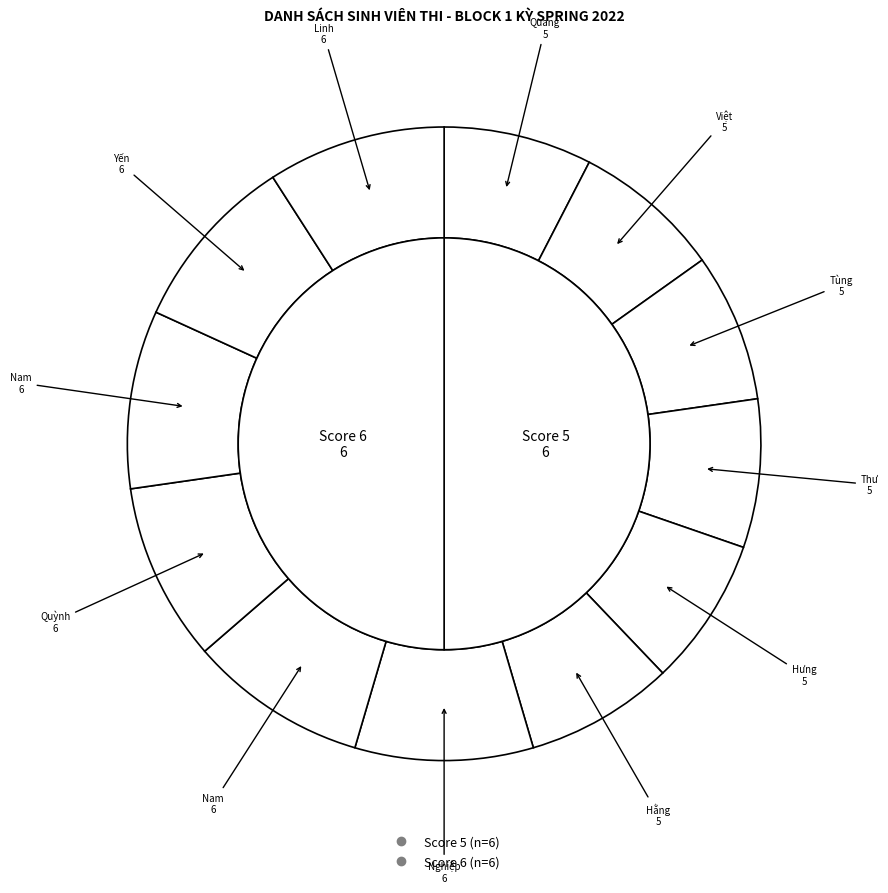

Is it true that Hoàng Văn Tùng is 1% of the pie?

False